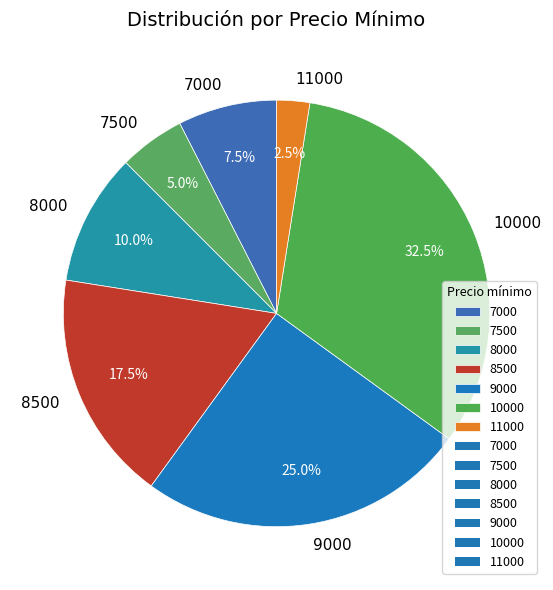

Approximately how many times larger is the value at 10000 compared to 8000?

3.2